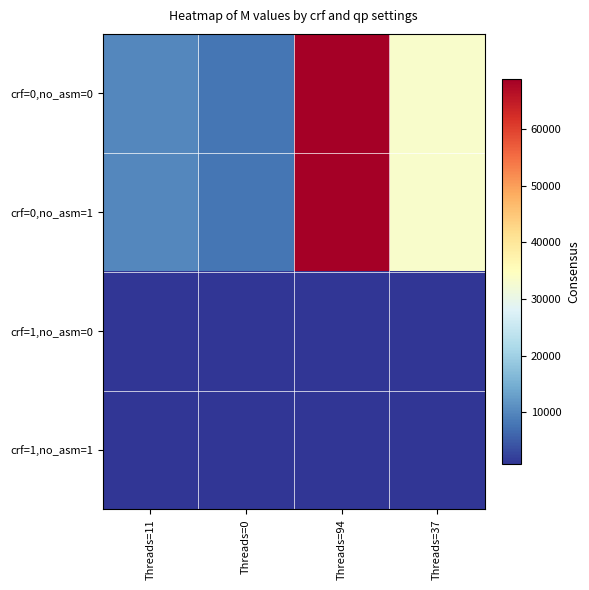

Reading left to right, list all the values displayed in this chart.

crf=0,no_asm=0: Threads=11=10128	Threads=0=7964	Threads=94=68808	Threads=37=33496
crf=0,no_asm=1: Threads=11=10128	Threads=0=7964	Threads=94=68808	Threads=37=33496
crf=1,no_asm=0: Threads=11=856	Threads=0=856	Threads=94=860	Threads=37=856
crf=1,no_asm=1: Threads=11=856	Threads=0=856	Threads=94=860	Threads=37=856